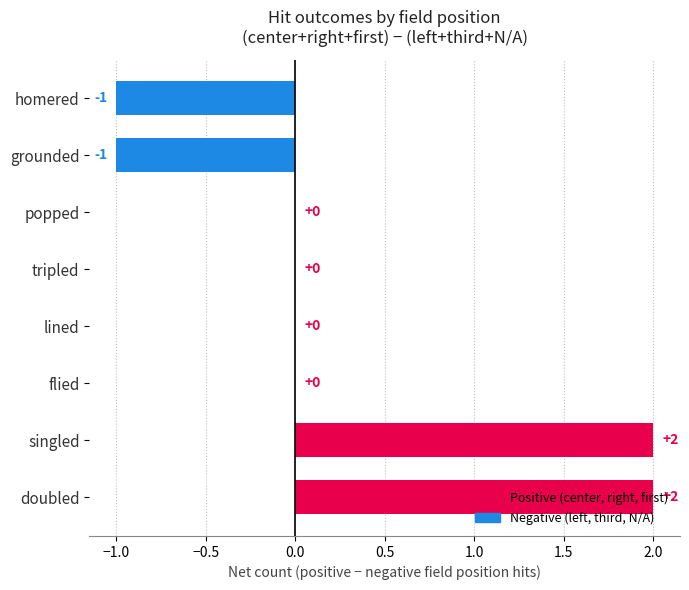

True or false: the data shows -1 at flied.

False